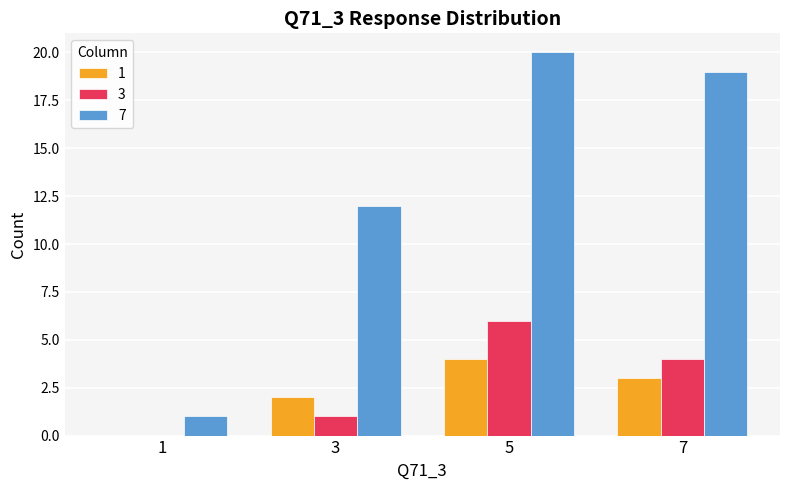

What is the sum of all 3 values?

11